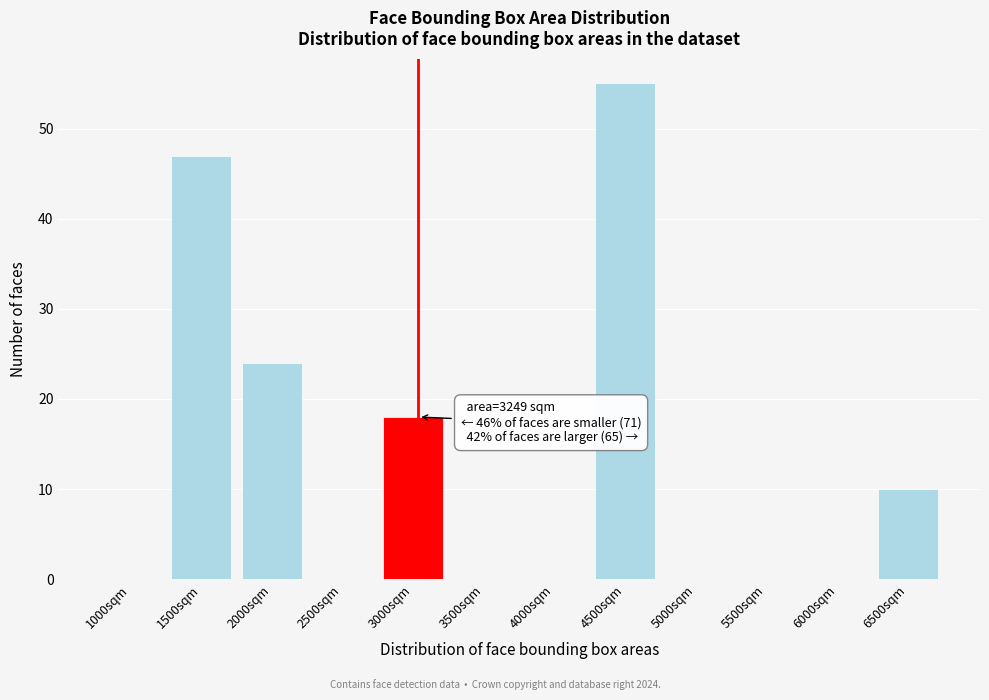

Reading left to right, what are all the values shown in this chart?

1000sqm=0	1500sqm=47	2000sqm=24	2500sqm=0	3000sqm=18	3500sqm=0	4000sqm=0	4500sqm=55	5000sqm=0	5500sqm=0	6000sqm=0	6500sqm=10